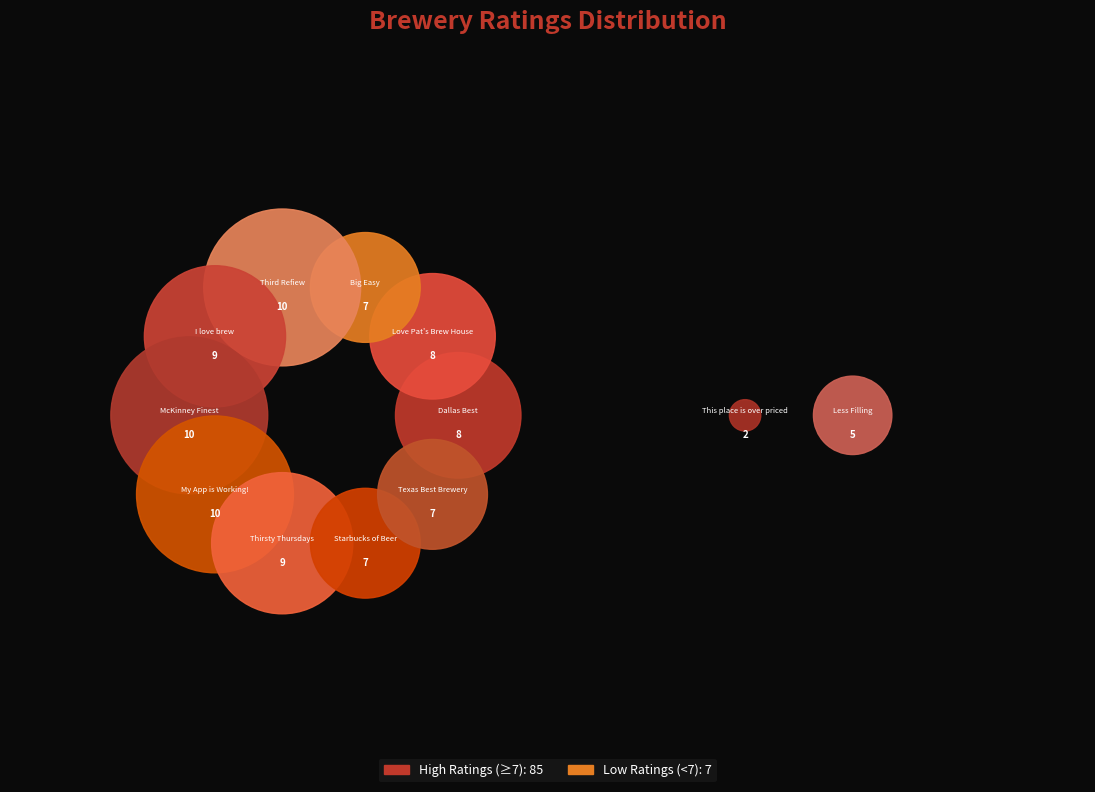

What is the ratio of the value at Thirsty Thursdays to the value at McKinney Finest?

0.9